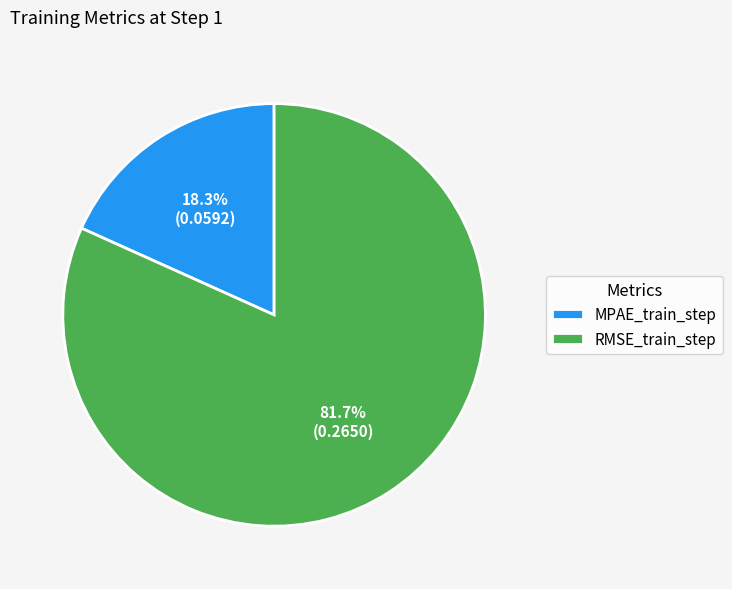

Which category has the biggest portion of the pie?

RMSE_train_step